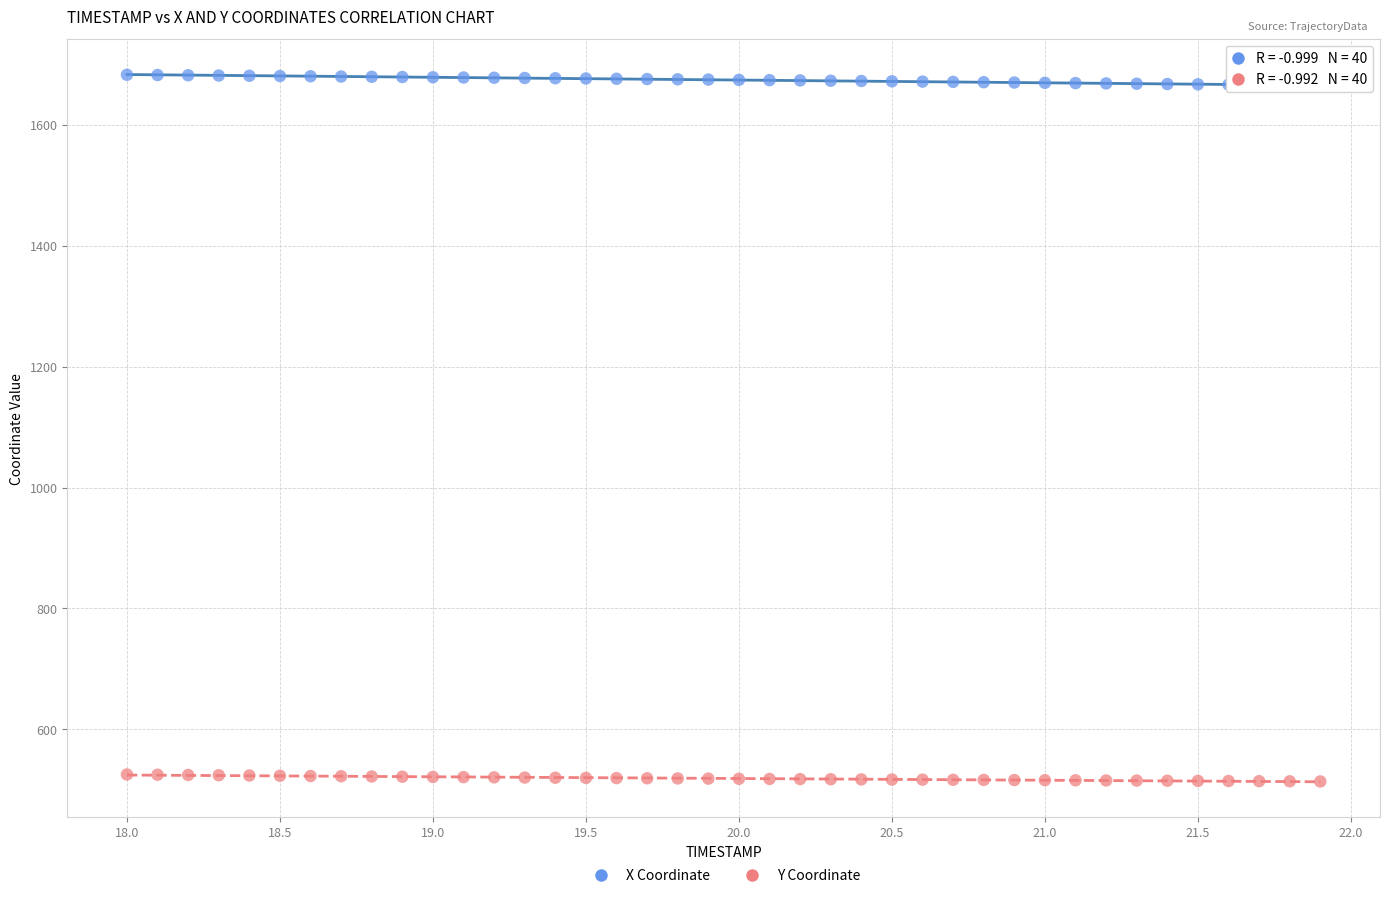

Which series contains the lowest Y value?

Y Coordinate